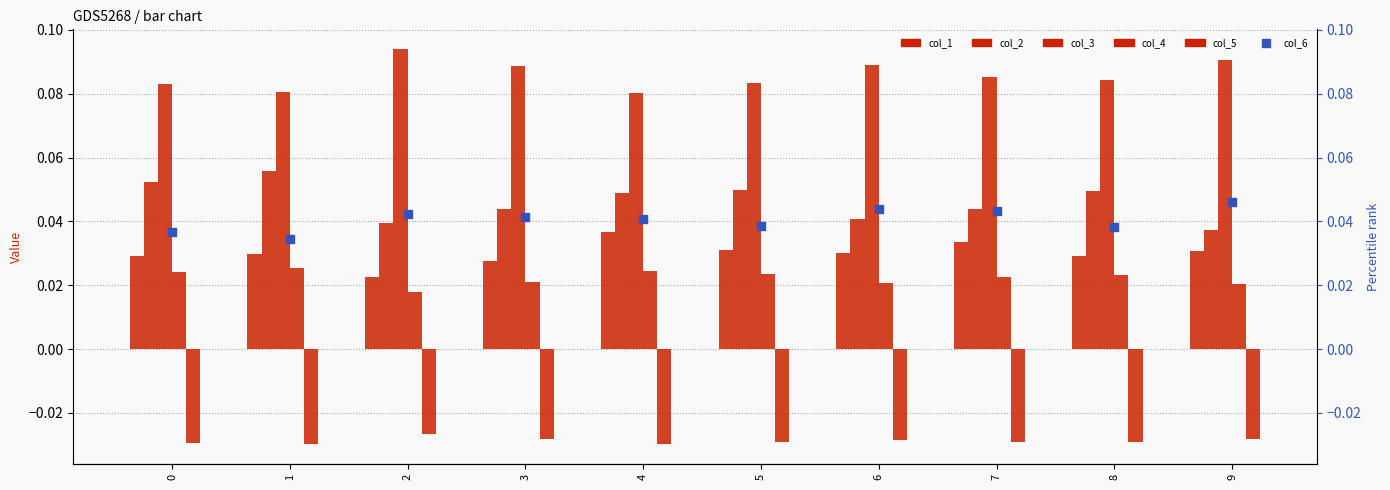

Which series has the largest Y range (max minus min)?

col_2